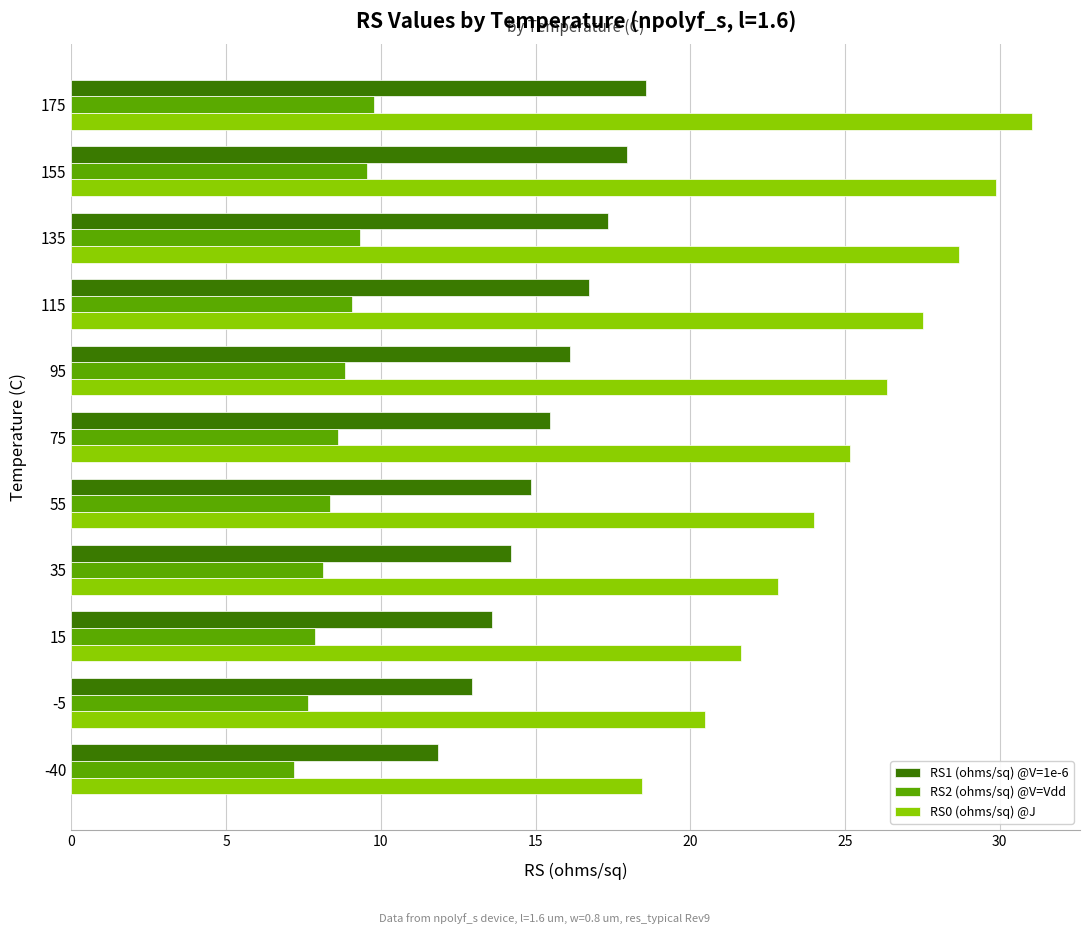

What is the smallest value displayed?

7.2